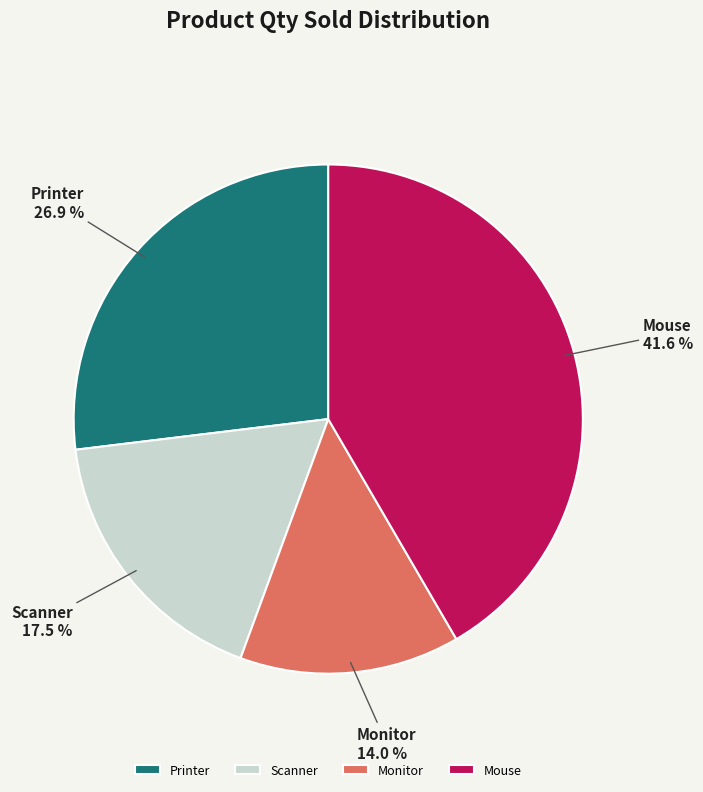

Which category has the biggest portion of the pie?

Mouse